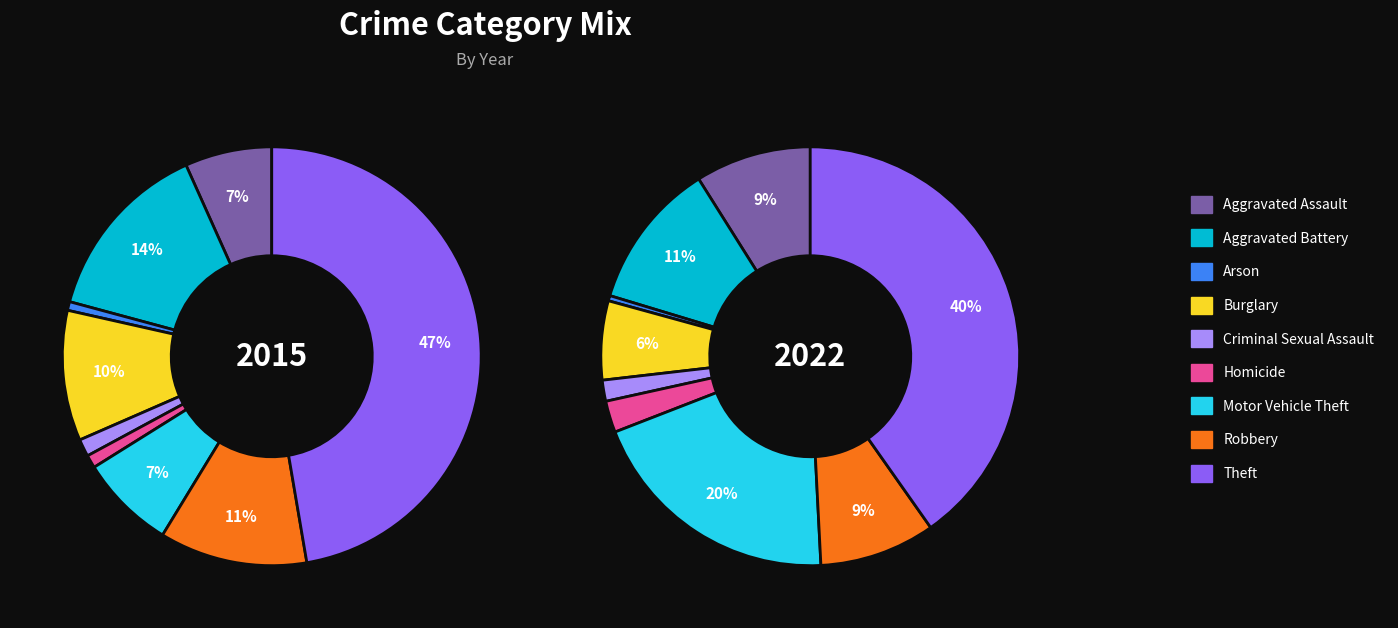

The Robbery slice represents 9% of the pie. True or false?

True